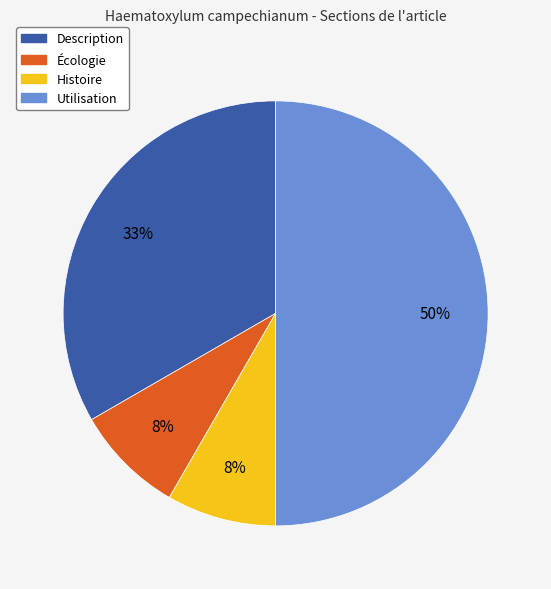

Combined, do Description and Histoire account for over 50%?

No